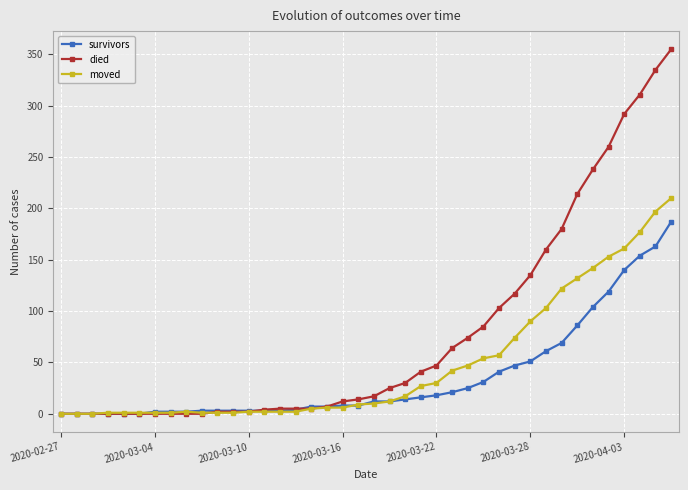

Which series has the largest total across all categories?

died